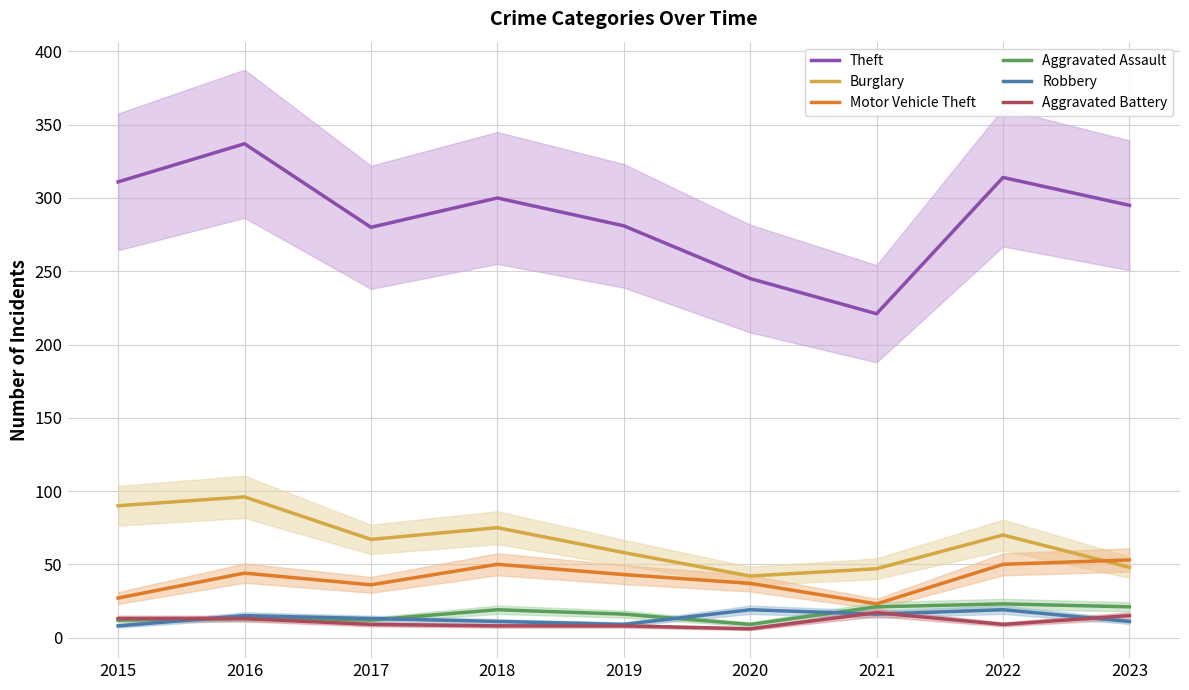

Is it true that Burglary equals 58 at 2019?

True